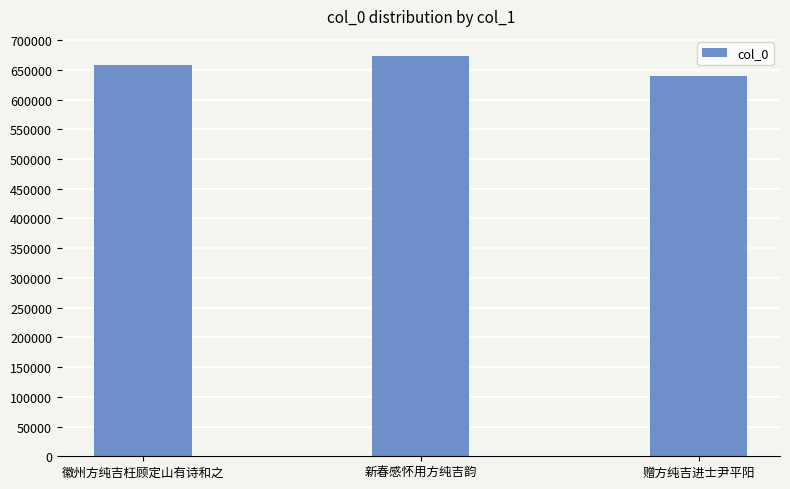

Reading left to right, what are all the values shown in this chart?

658113	673426	638891